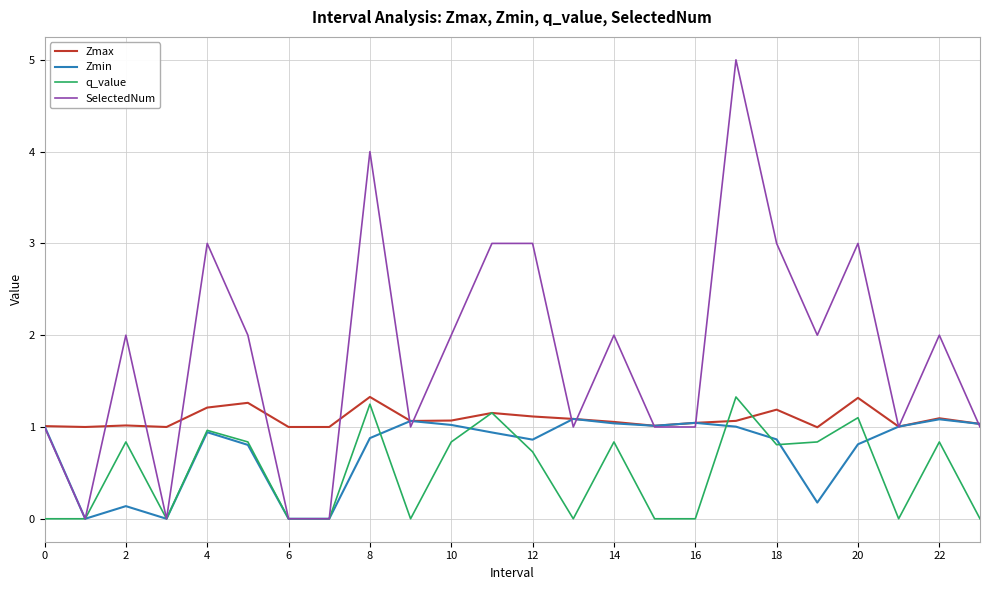

Which series has the largest total across all categories?

SelectedNum